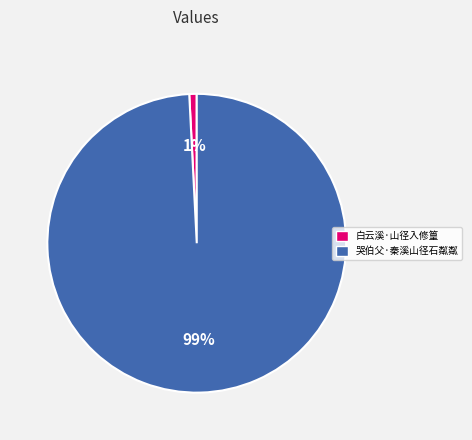

Is the sum of 哭伯父·秦溪山径石粼粼 and 白云溪·山径入修篁 greater than half?

Yes